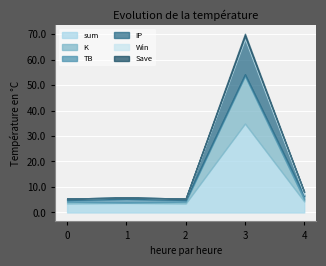

True or false: sum has a value of 3.5 at 2.

True